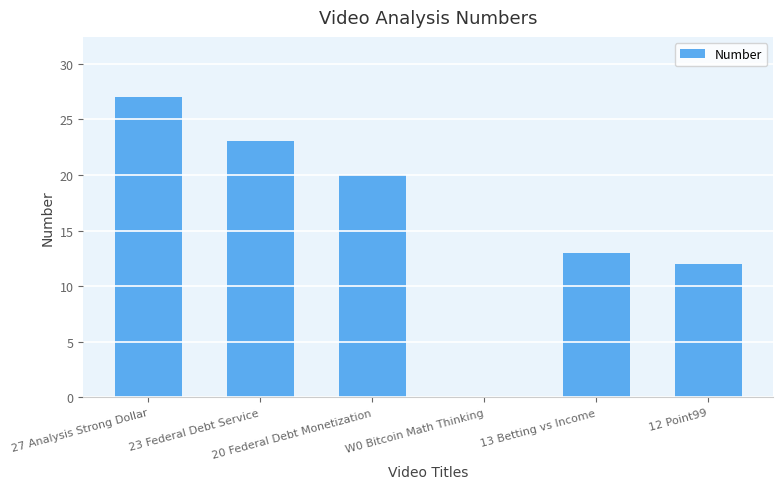

What is the sum of all values?

95